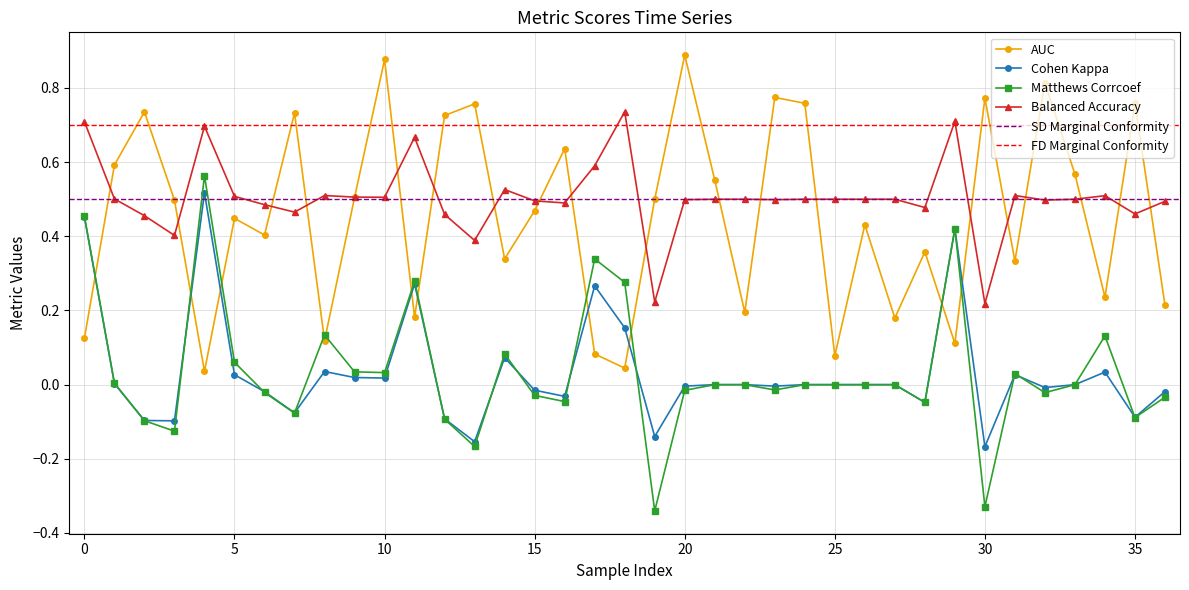

How many lines are shown in the chart?

4